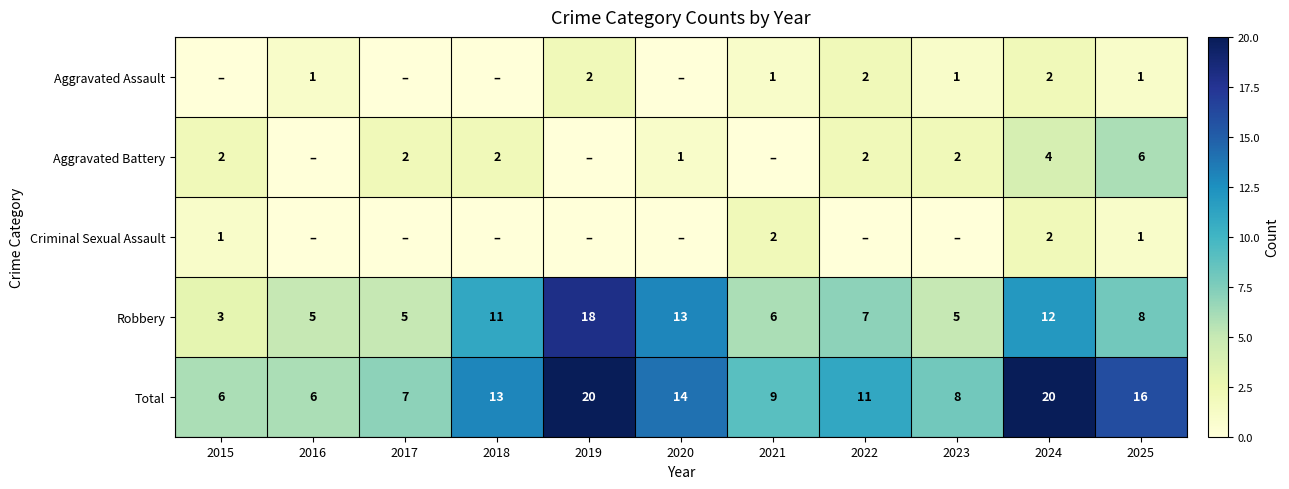

Is it true that Total equals 7 at 2017?

True